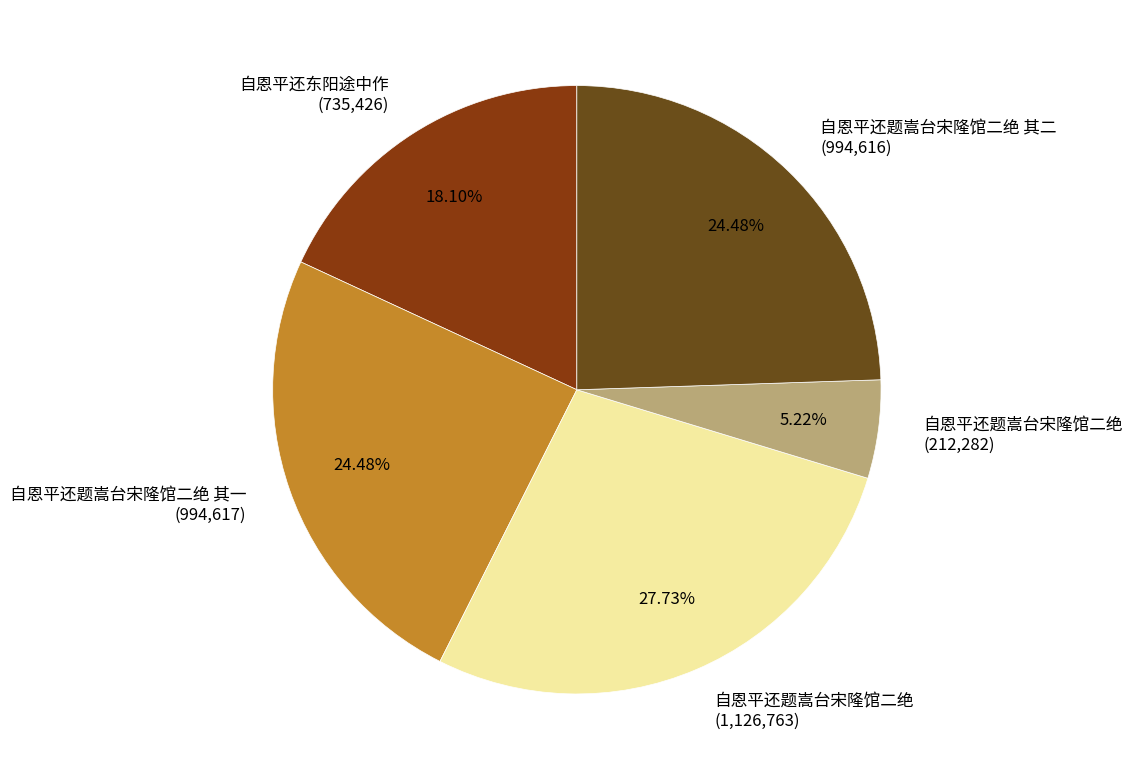

Does 自恩平还题嵩台宋隆馆二绝 其一 (994,617) account for over 50% of the chart?

No